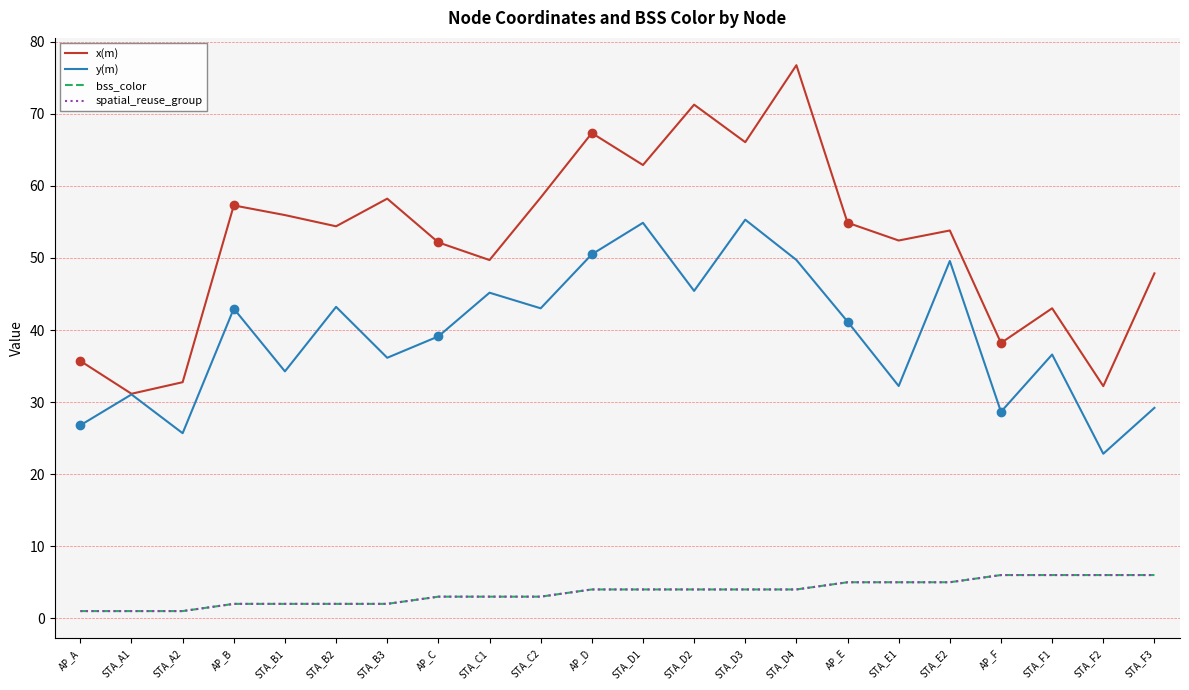

What is the label of the 3rd point from the left?

STA_A2